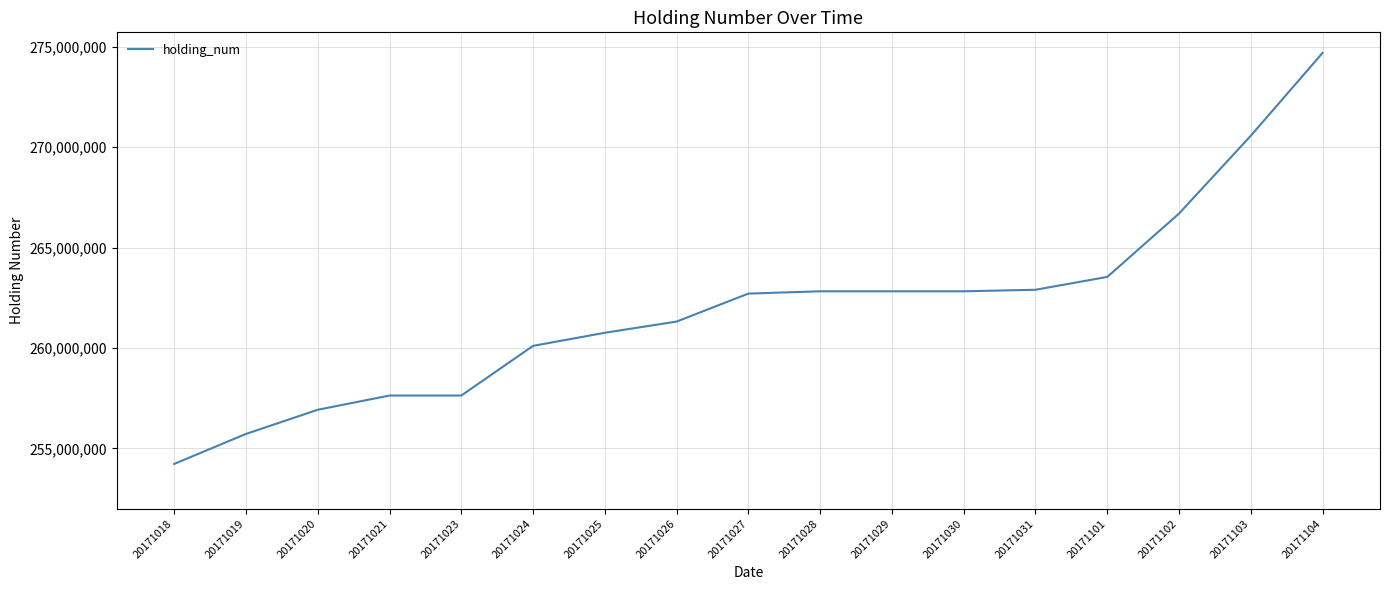

What is the difference between the values at 20171019 and 20171103?

14840000